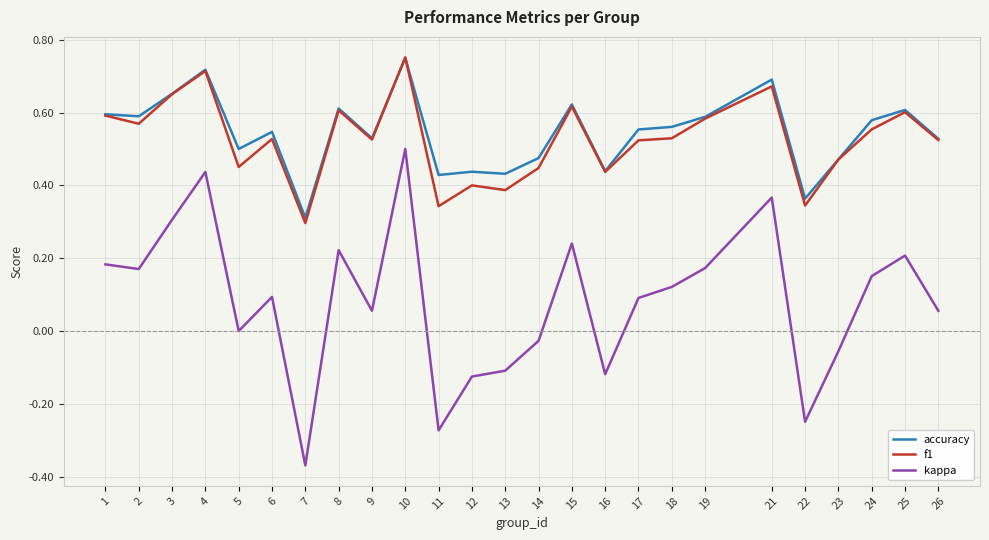

At which label does f1 reach its peak?

10